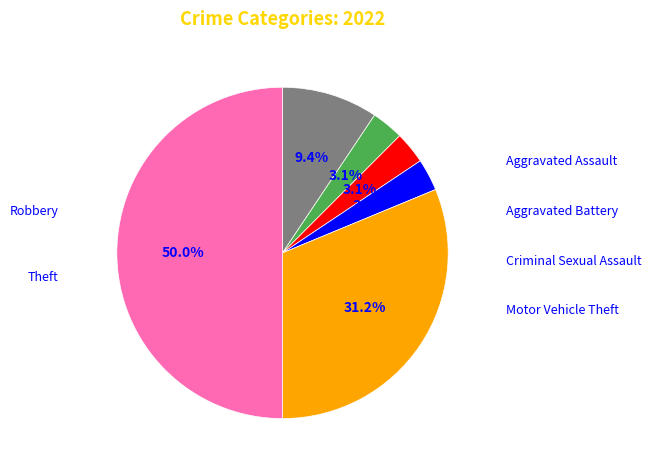

Combined, what portion of the pie is Motor Vehicle Theft and Robbery?

34.4%